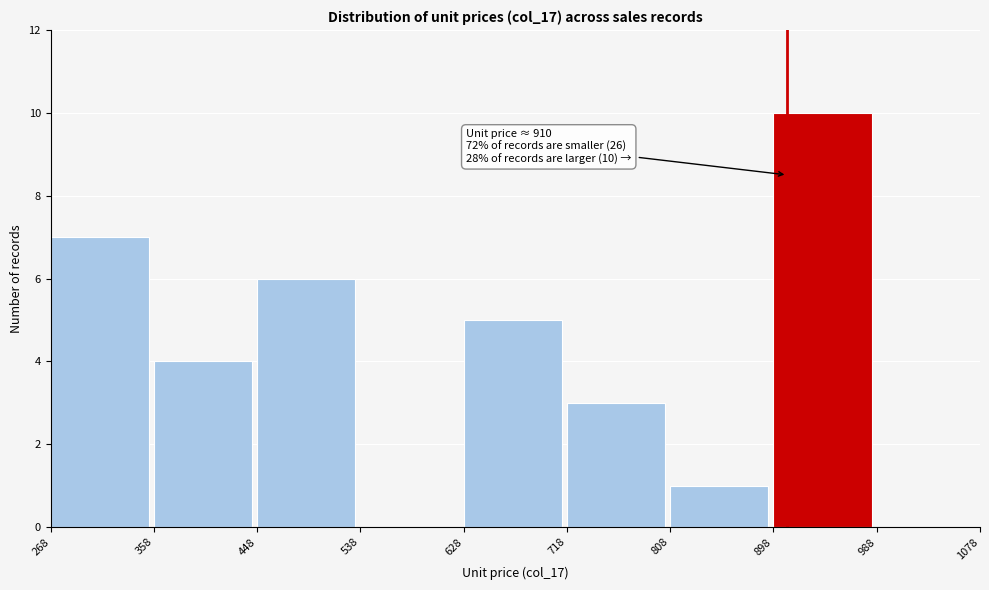

Which range on the x-axis has the tallest bar?

898 to 988